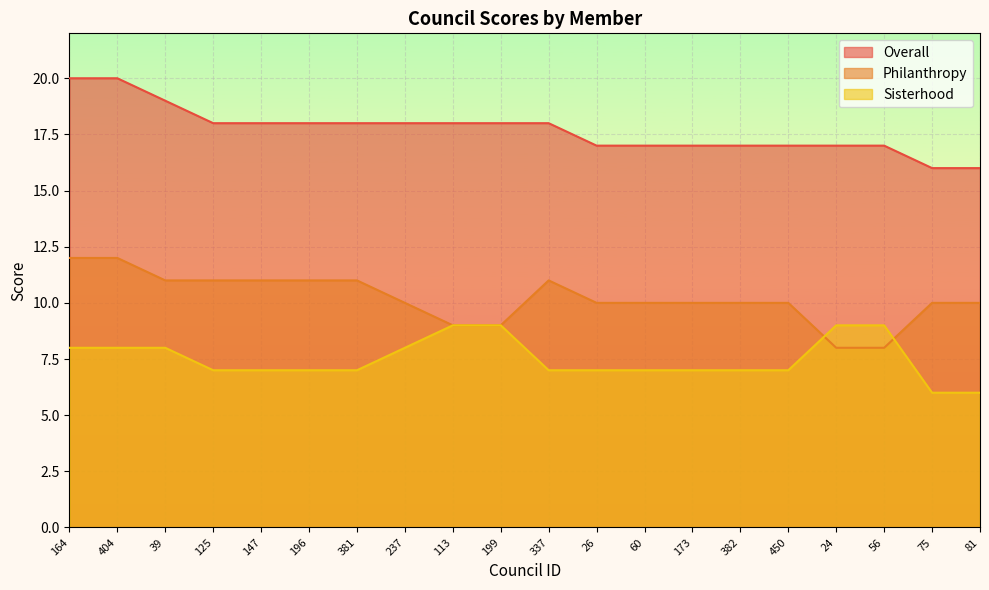

True or false: Sisterhood has more than 0 points higher than both neighbors.

False